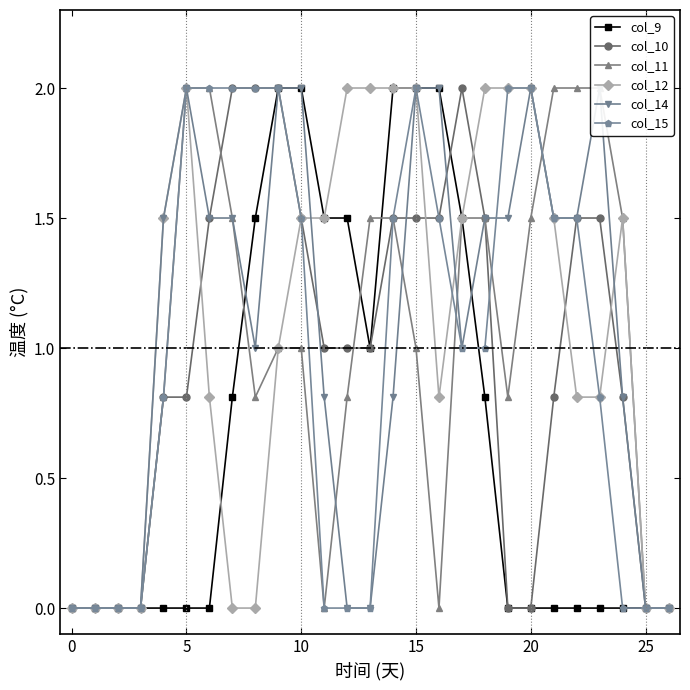

What is the maximum value shown in the chart?

2.0